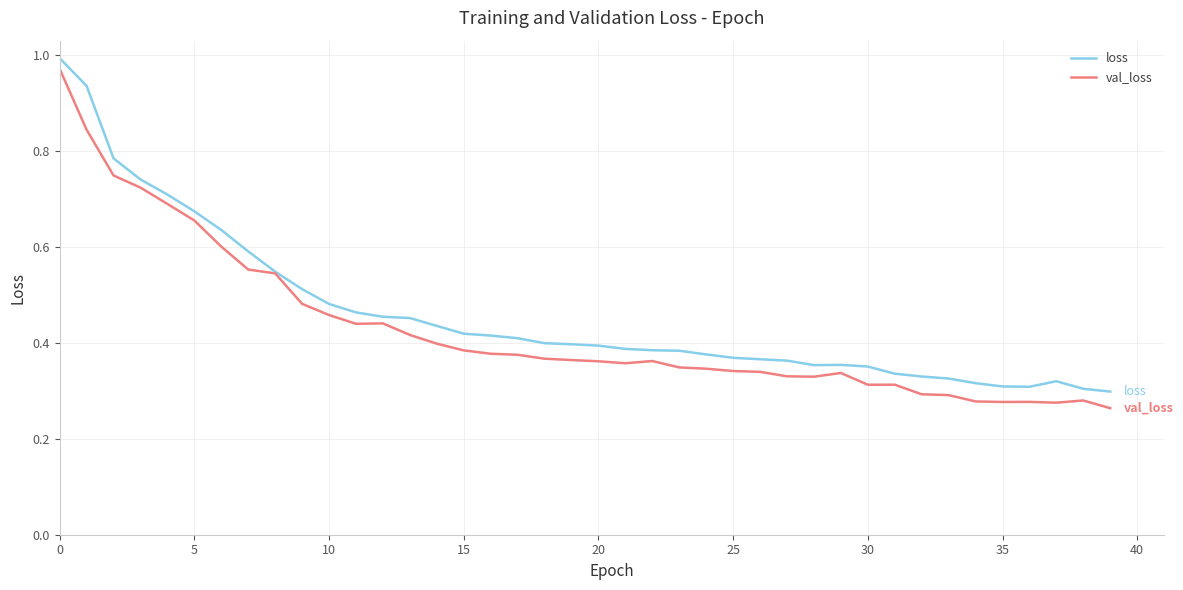

Rank the series by their average value, from highest to lowest.

loss, val_loss